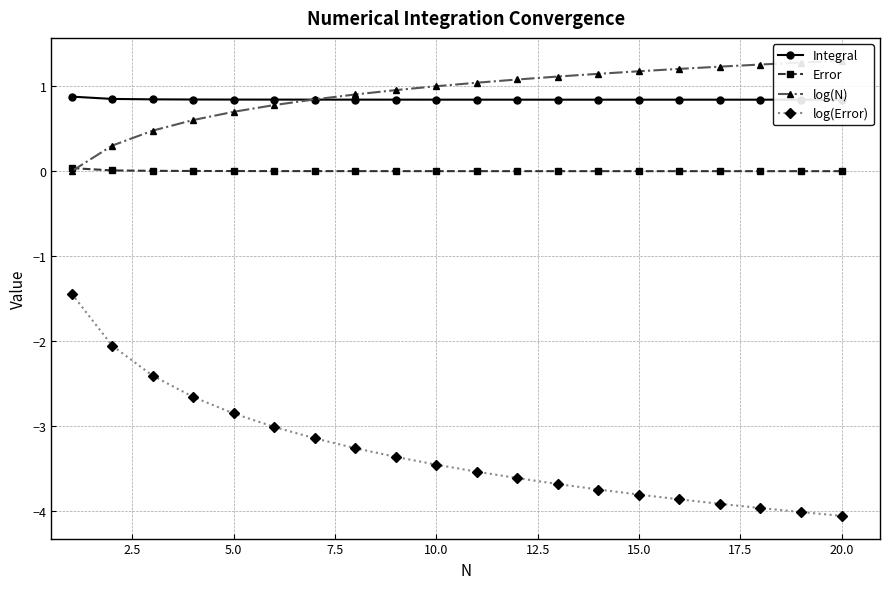

Which series has the largest range (max minus min)?

log(Error)